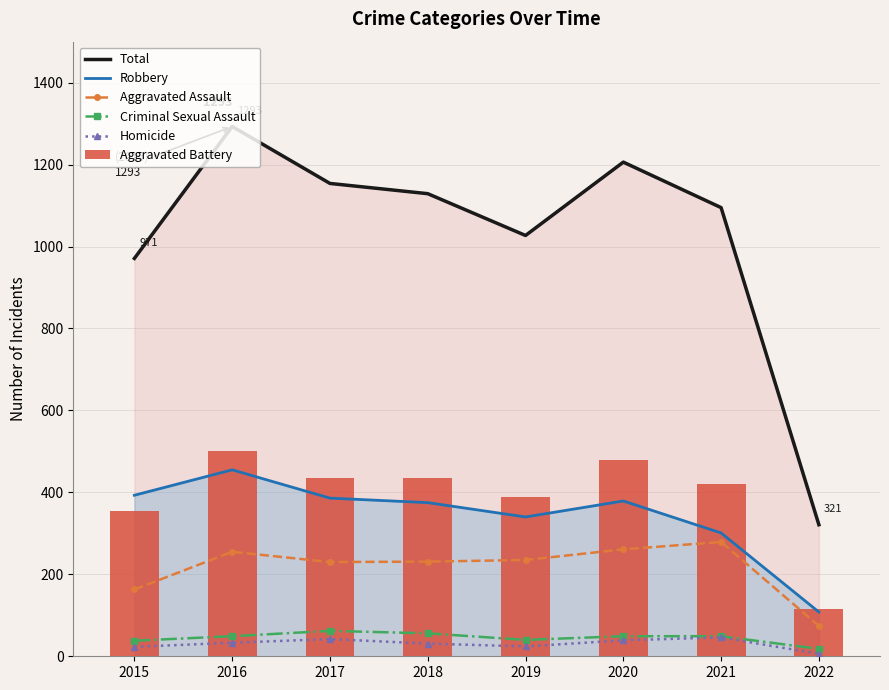

Which label corresponds to the largest value in the chart?

2016